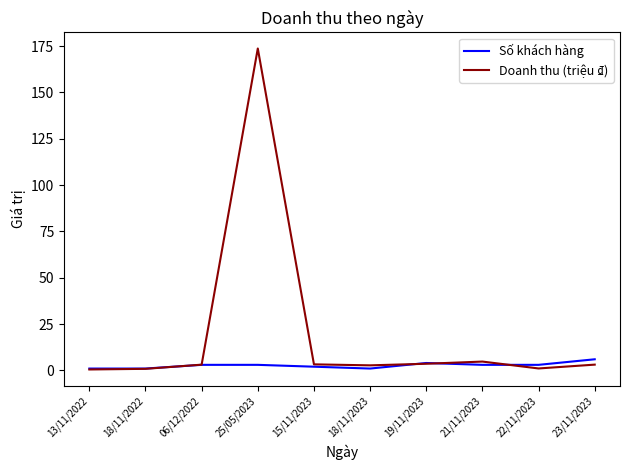

What is the difference between the highest and lowest values at 15/11/2023?

1.3